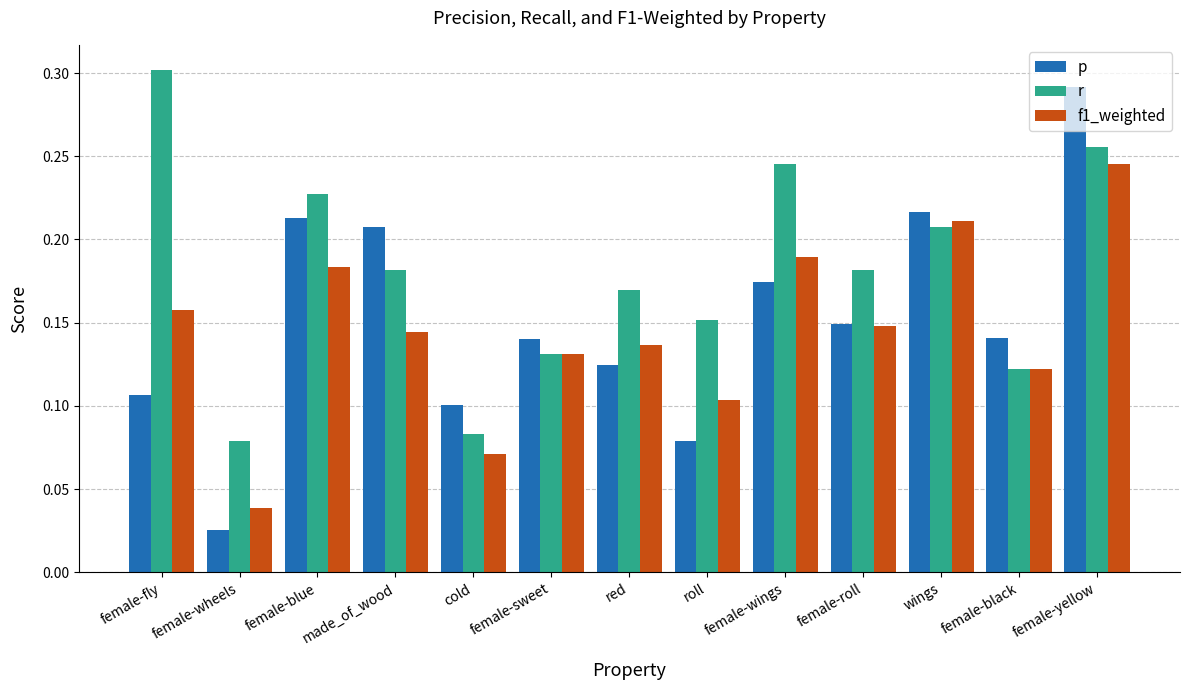

Which series has the largest total across all categories?

r